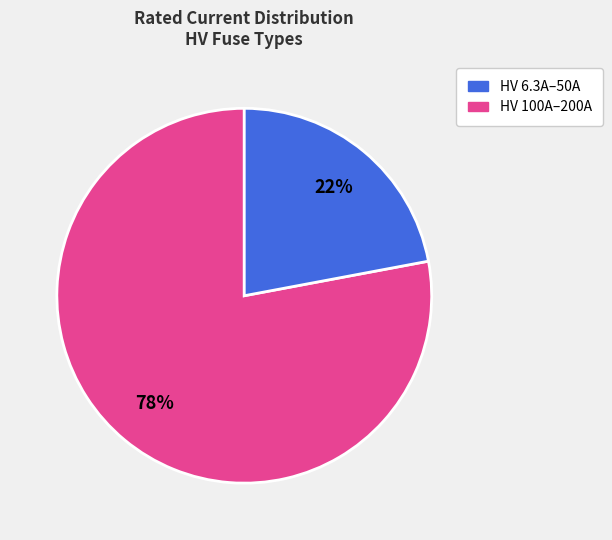

To the nearest percent, what is the difference between the largest and smallest slice percentages?

56%